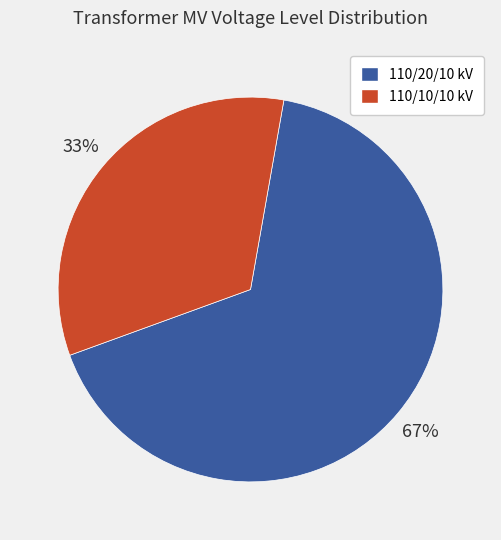

To the nearest percent, what is the average slice percentage?

50%